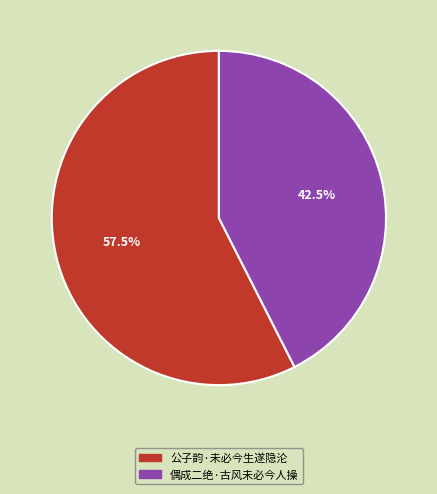

What is the smallest slice in the pie chart?

偶成二绝·古风未必今人操